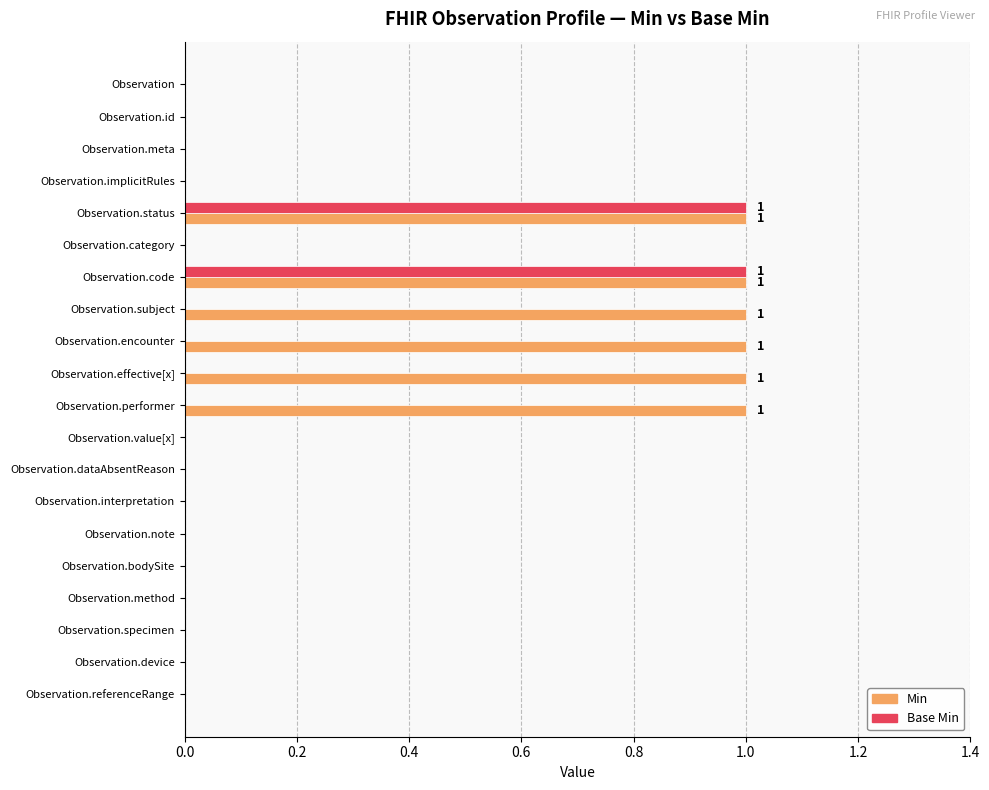

Count the number of data series in this chart.

2